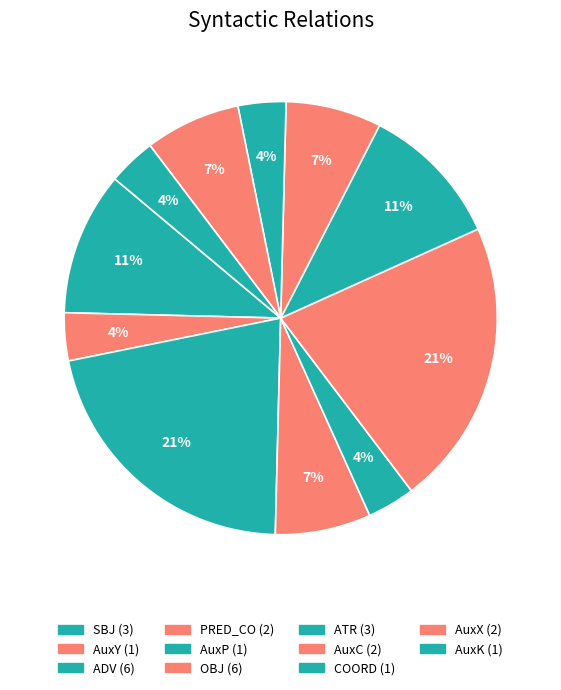

How many segments does this pie chart have?

11